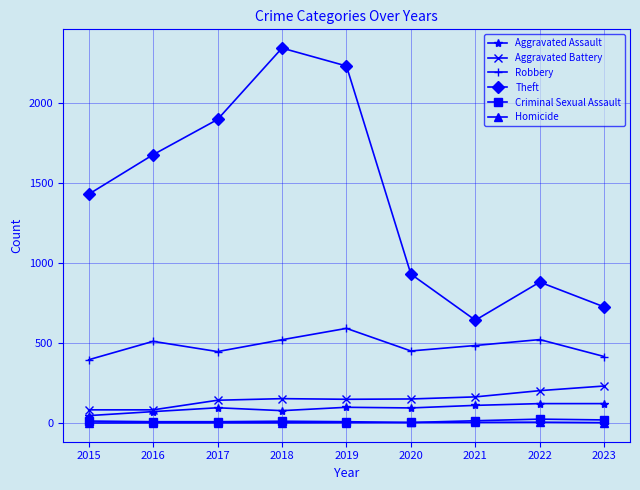

Which series changed the most between 2016 and 2021?

Theft